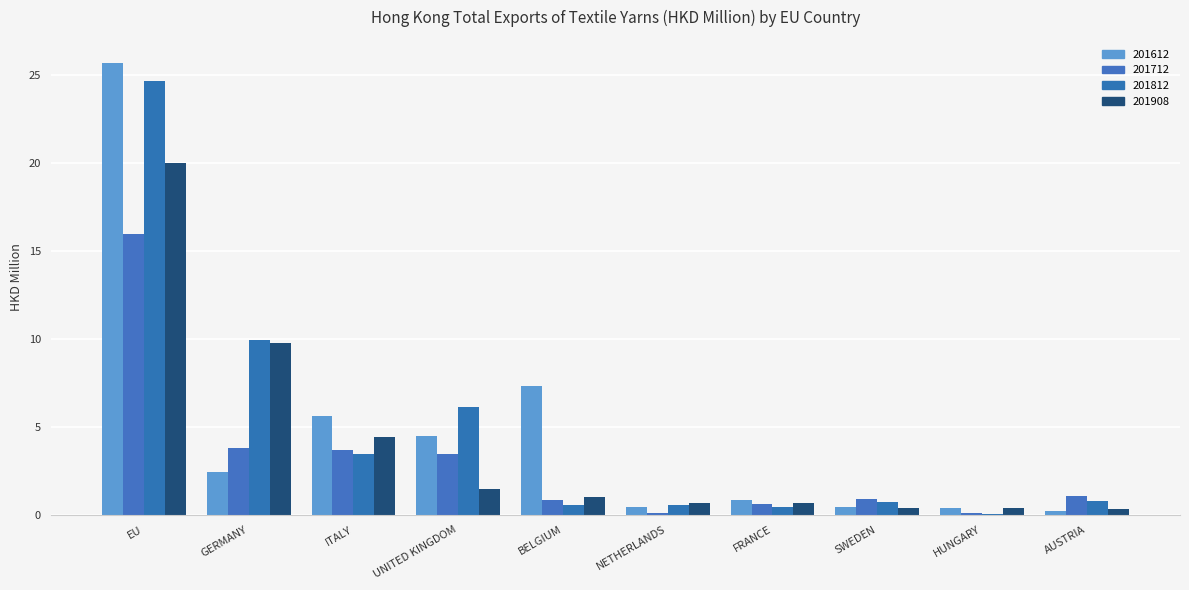

What is the average value of the 201612 series?

4.8